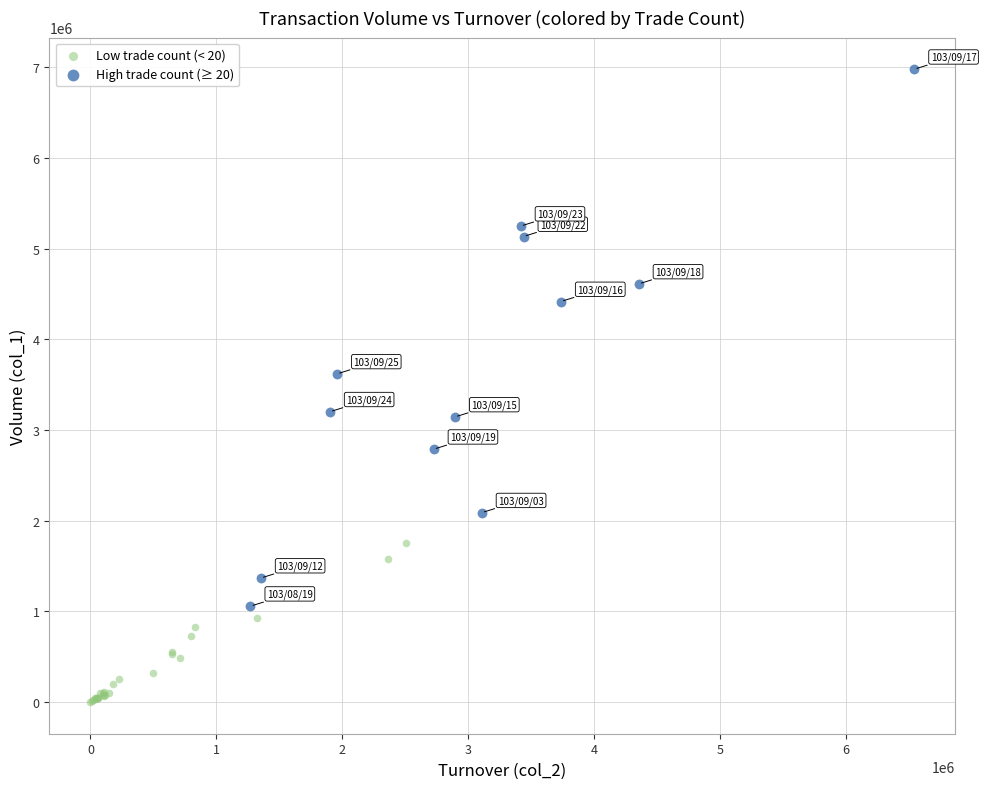

Which series contains the highest Y value?

High trade count (≥ 20)